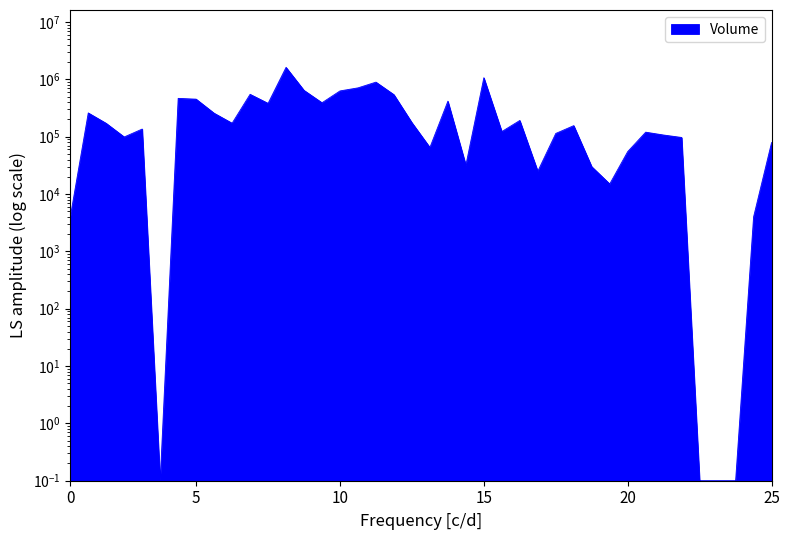

How many lines are shown in the chart?

1